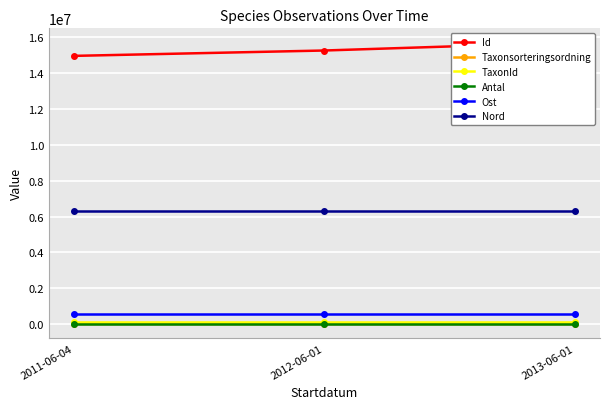

Reading left to right, transcribe all the data shown in this chart.

Id: 2011-06-04=14946099.0	2012-06-01=15245088.0	2013-06-01=15694854.0
Taxonsorteringsordning: 2011-06-04=11968.0	2012-06-01=8768.0	2013-06-01=5165.0
TaxonId: 2011-06-04=101244.0	2012-06-01=100269.0	2013-06-01=102004.0
Antal: 2011-06-04=1.0	2012-06-01=1.0	2013-06-01=2.0
Ost: 2011-06-04=572115.2	2012-06-01=572115.2	2013-06-01=572115.2
Nord: 2011-06-04=6319985.8	2012-06-01=6319985.8	2013-06-01=6319985.8